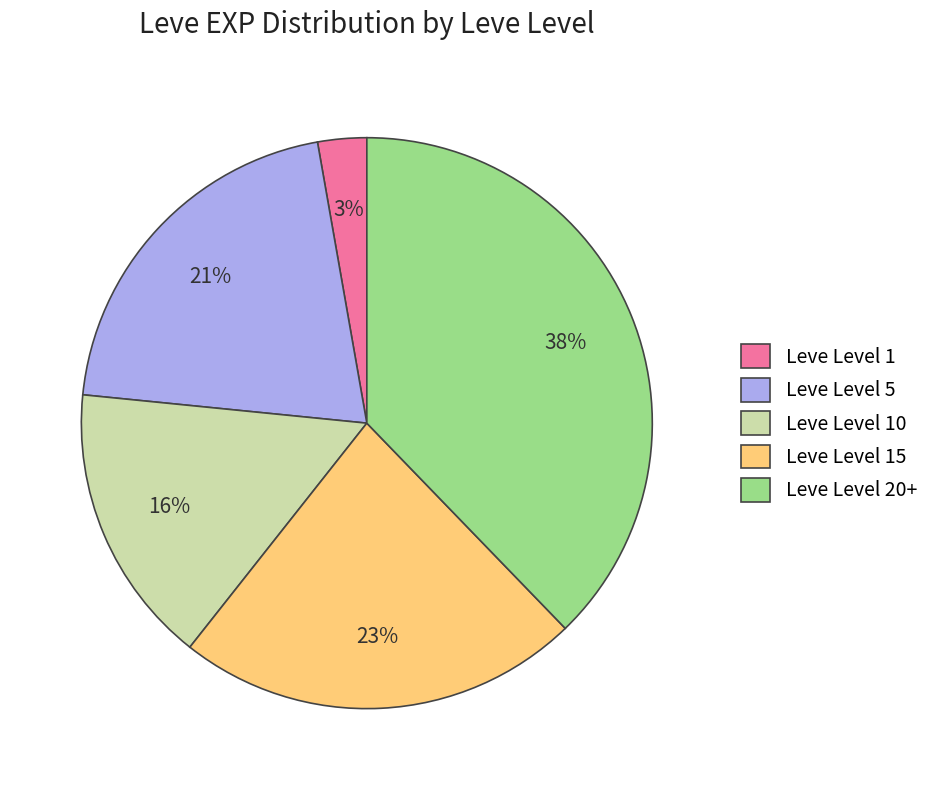

Is the sum of Leve Level 5 and Leve Level 20+ greater than half?

Yes